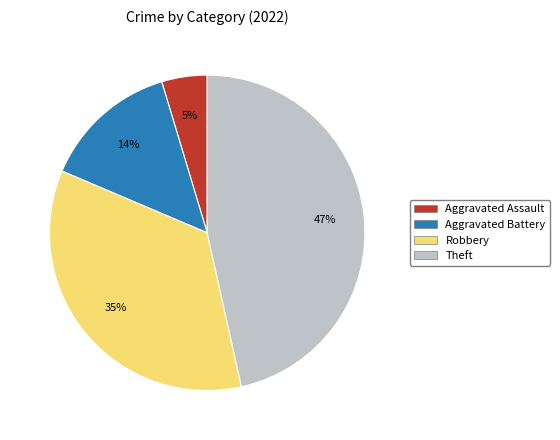

Count the number of slices in the pie.

4